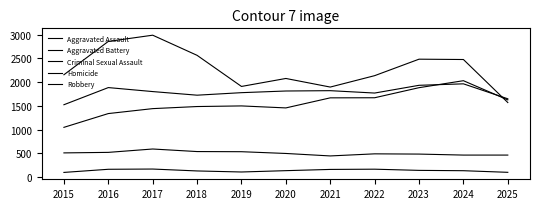

What is the maximum value for Aggravated Assault?

2030